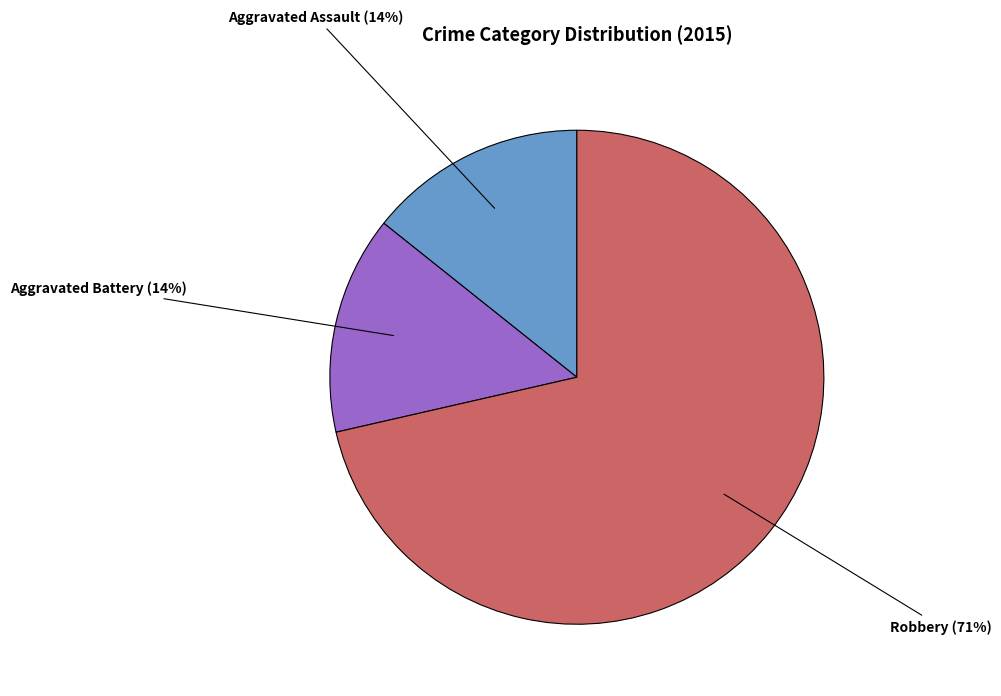

Between Robbery and Aggravated Battery, which is larger?

Robbery